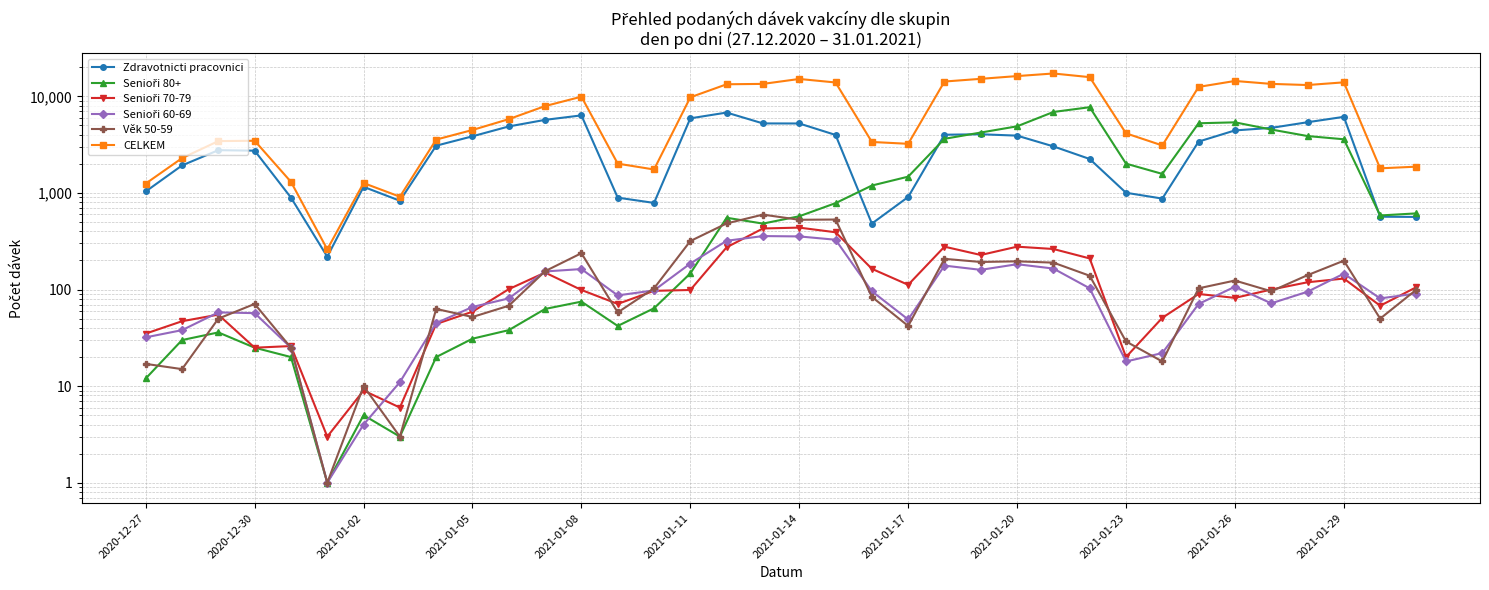

What is the spread (max minus min) of values at 2021-01-14?

14803